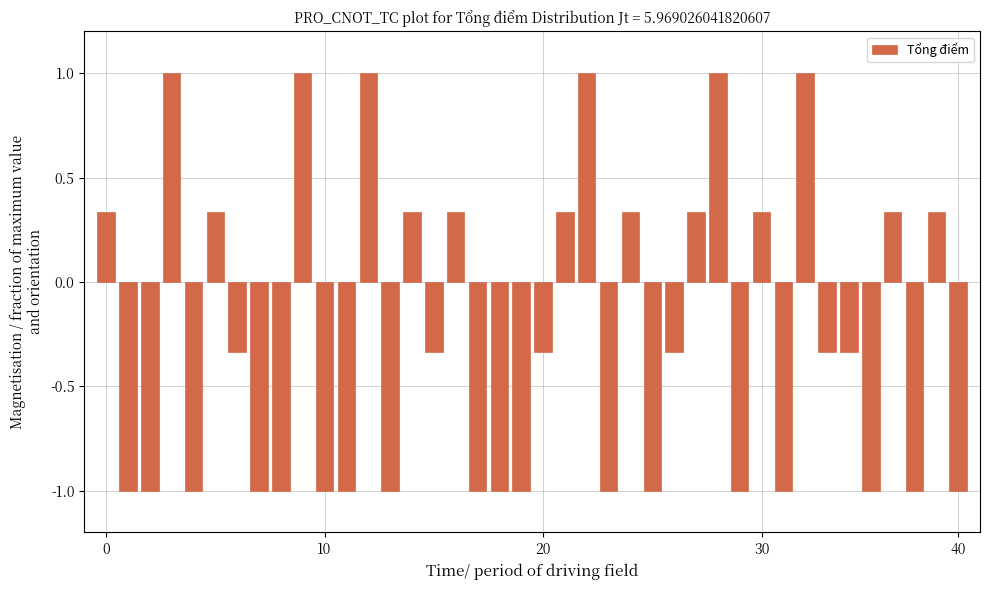

What is the maximum value shown in the chart?

1.0